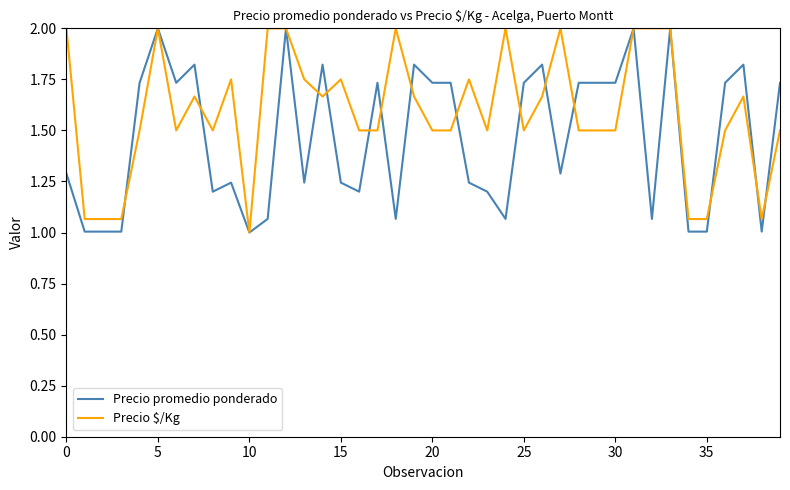

List the series in order of their overall mean, lowest first.

Precio promedio ponderado, Precio $/Kg